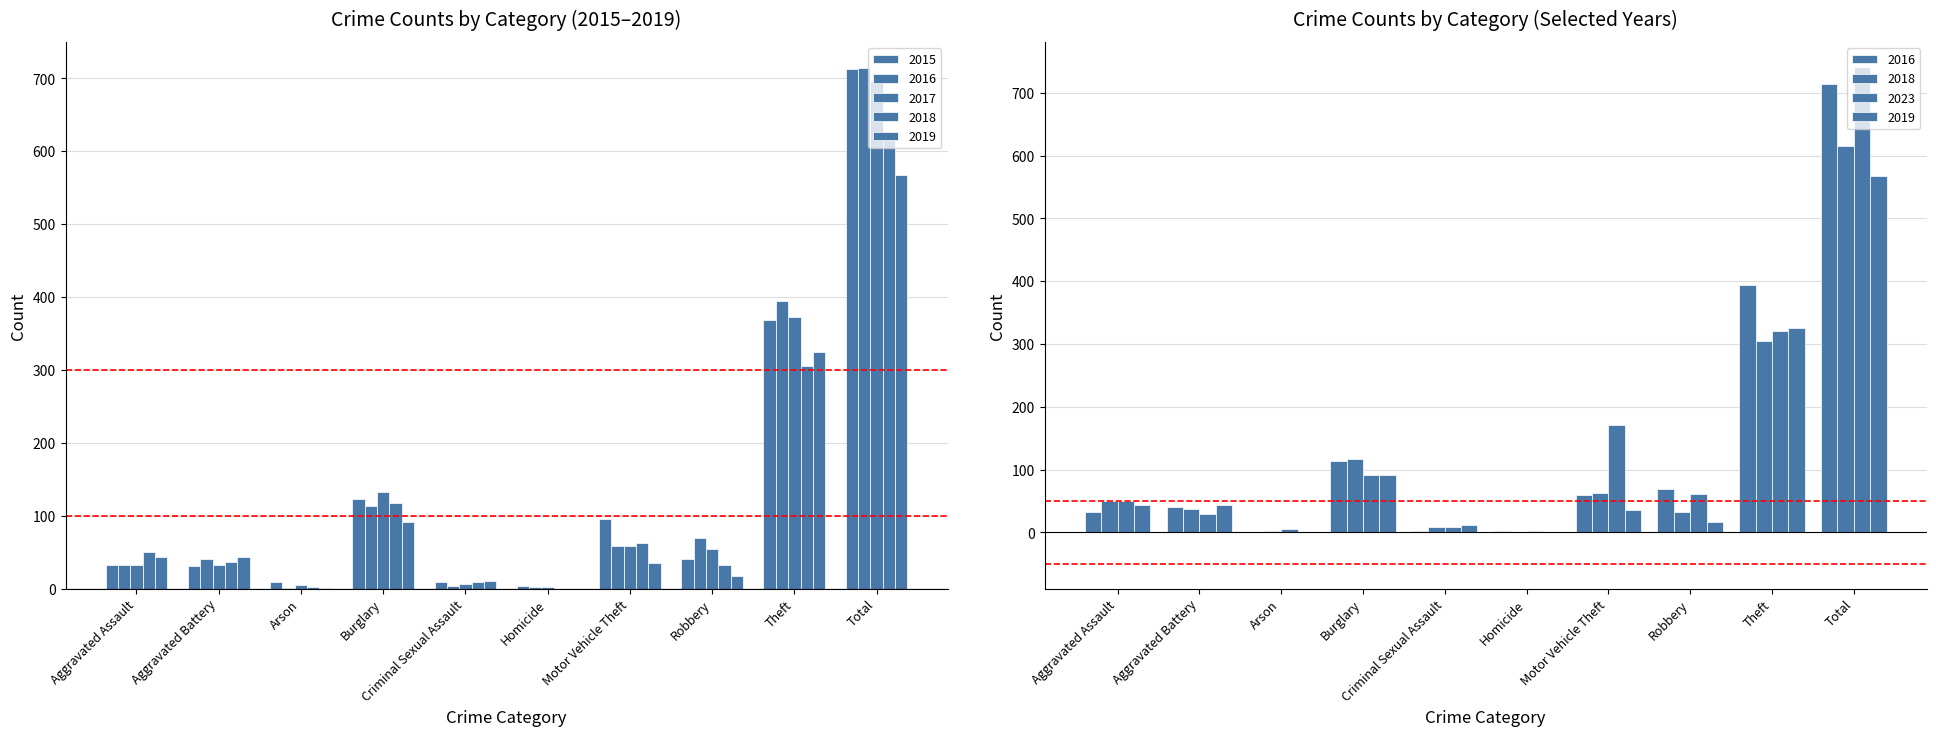

Which series has the largest total across all categories?

2023